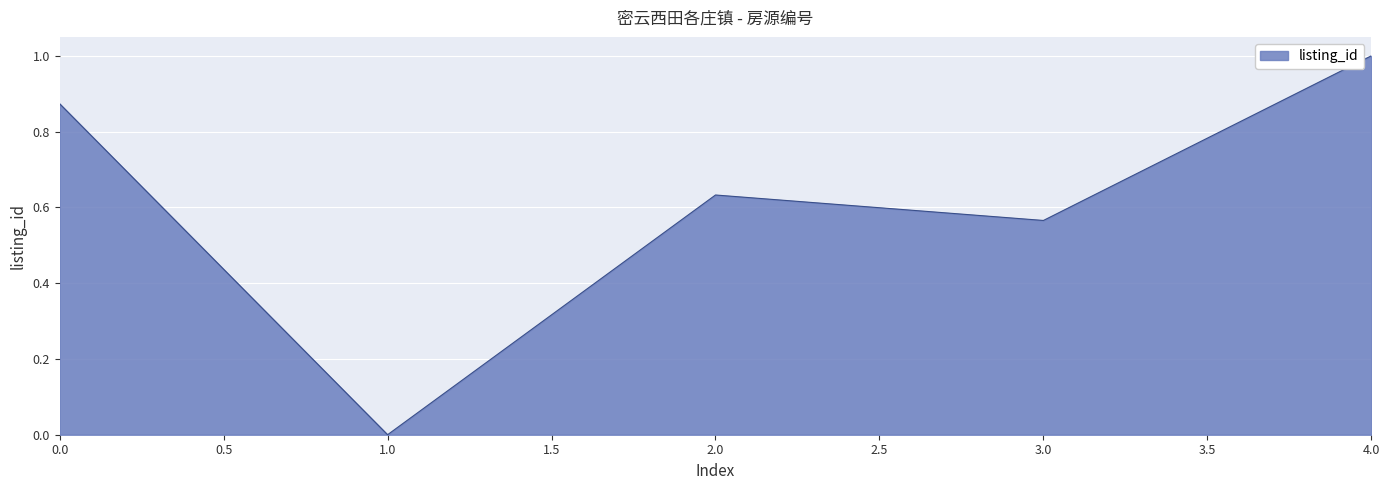

What is the greatest value displayed?

1.0